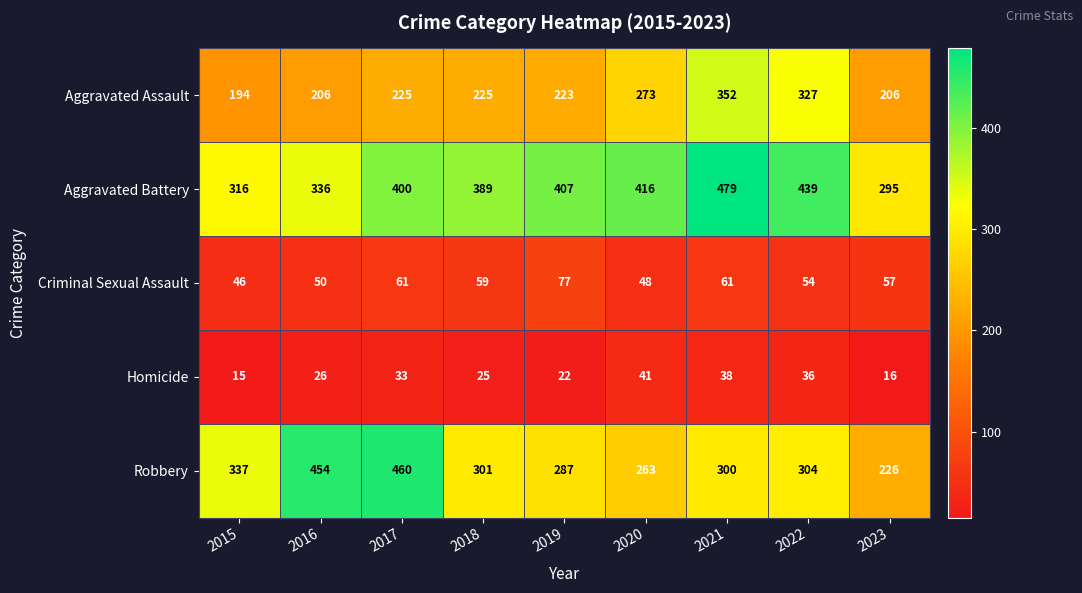

Rank the series by their maximum value, from highest to lowest.

Aggravated Battery, Robbery, Aggravated Assault, Criminal Sexual Assault, Homicide